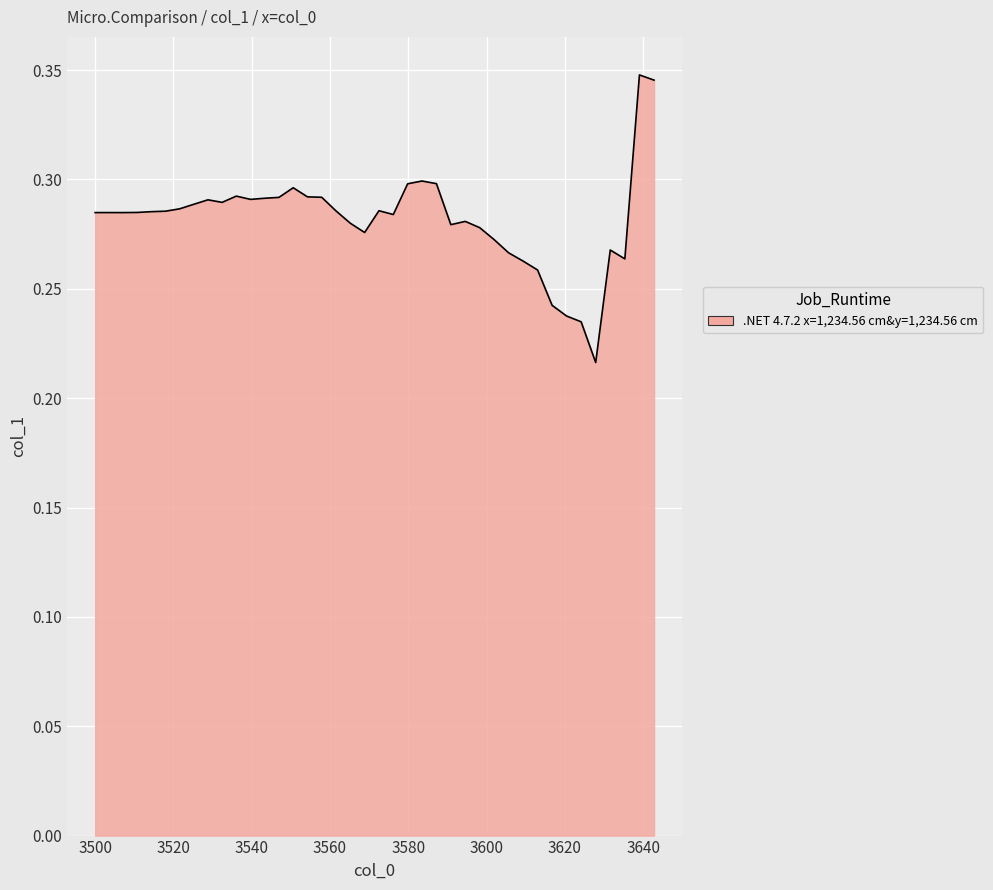

What is the difference between the maximum and minimum values?

0.1